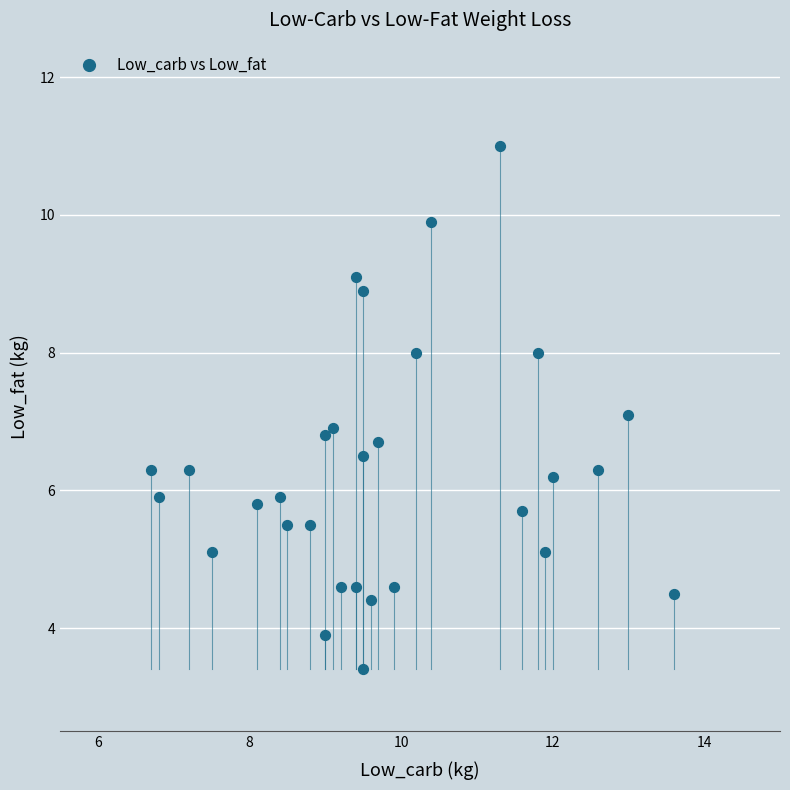

What is the range of X values (max minus min)?

6.9